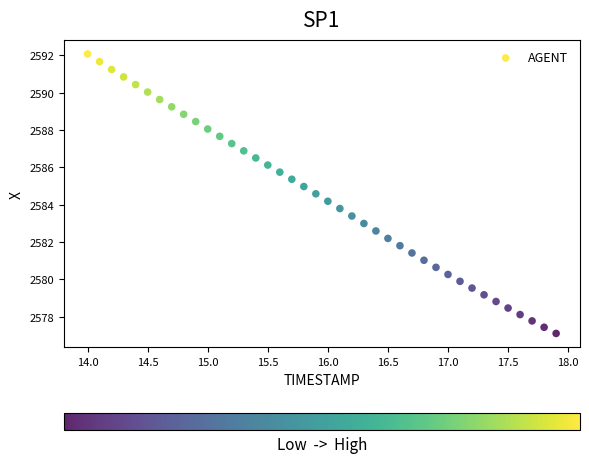

What is the range of Y values (max minus min)?

15.0